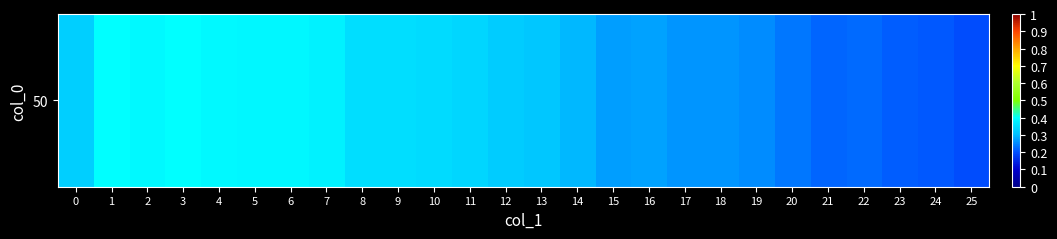

Reading right to left, list all the values displayed in this chart.

25=0.2	24=0.2	23=0.2	22=0.2	21=0.2	20=0.2	19=0.3	18=0.3	17=0.3	16=0.3	15=0.3	14=0.3	13=0.3	12=0.3	11=0.3	10=0.3	9=0.3	8=0.4	7=0.4	6=0.4	5=0.4	4=0.4	3=0.4	2=0.4	1=0.4	0=0.3